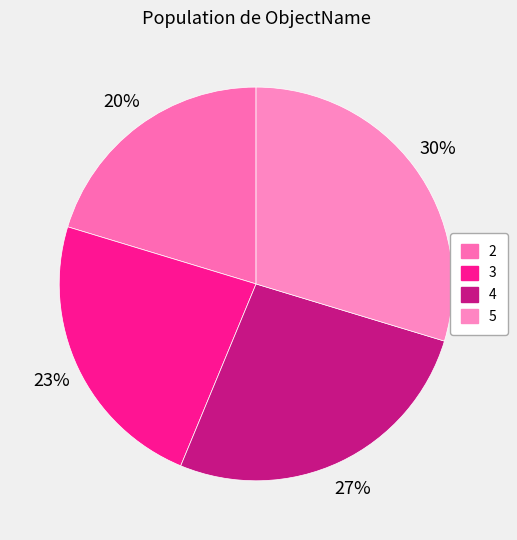

How many segments does this pie chart have?

4